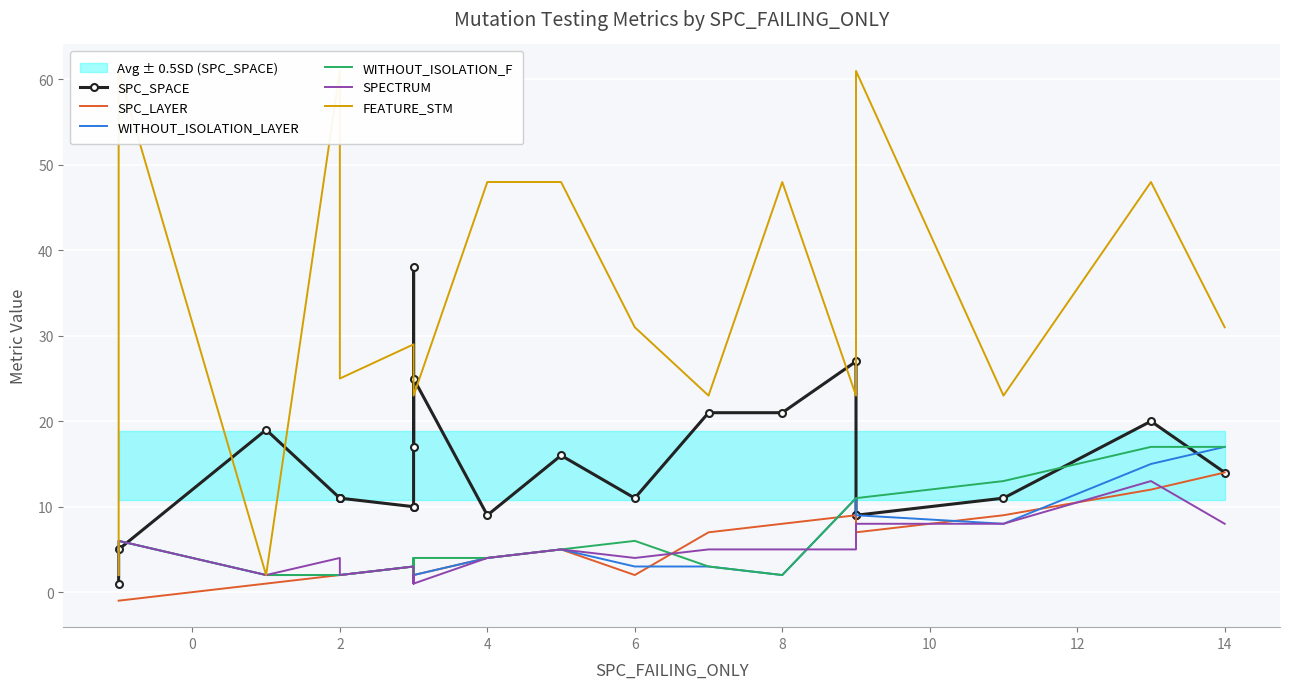

What is the value of the FEATURE_STM point at the 18th from the left?

31